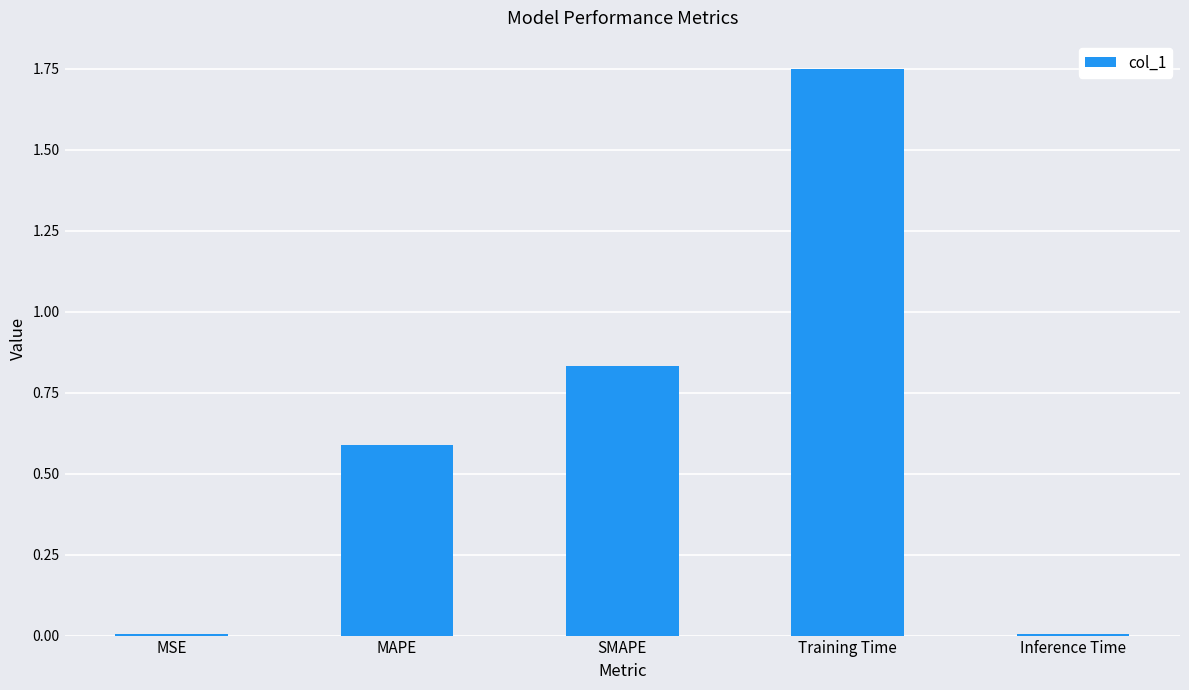

Which has a higher value, Training Time or MSE?

Training Time